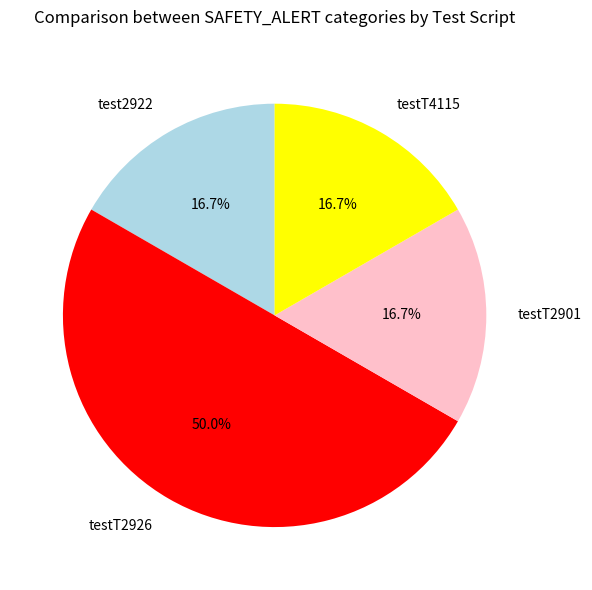

What percentage is the test2922 slice, to the nearest percent?

17%